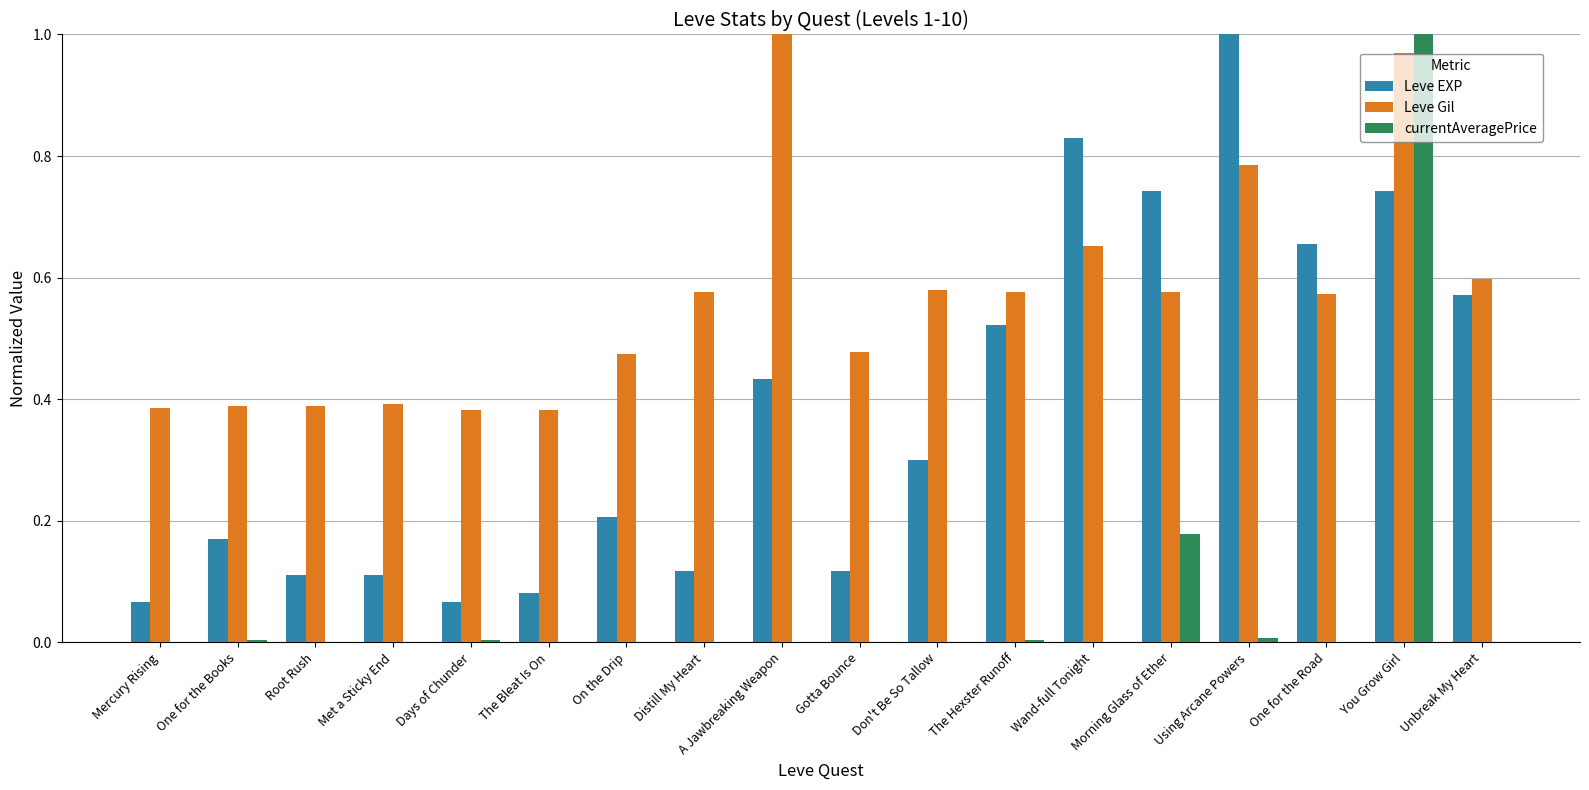

At which category is the sum across all series the highest?

You Grow Girl